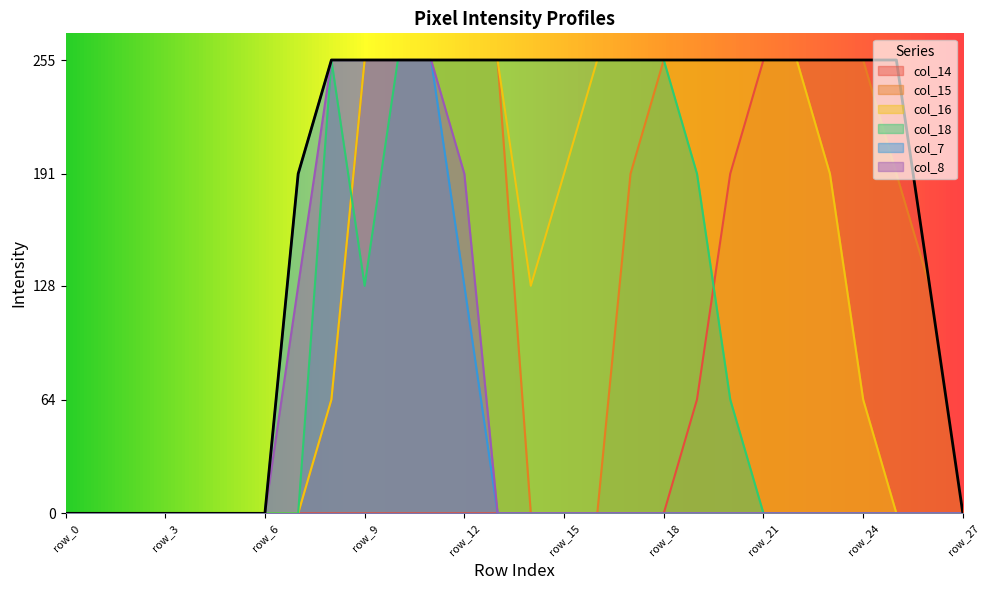

The value of col_8 at row_0 is 0. True or false?

True